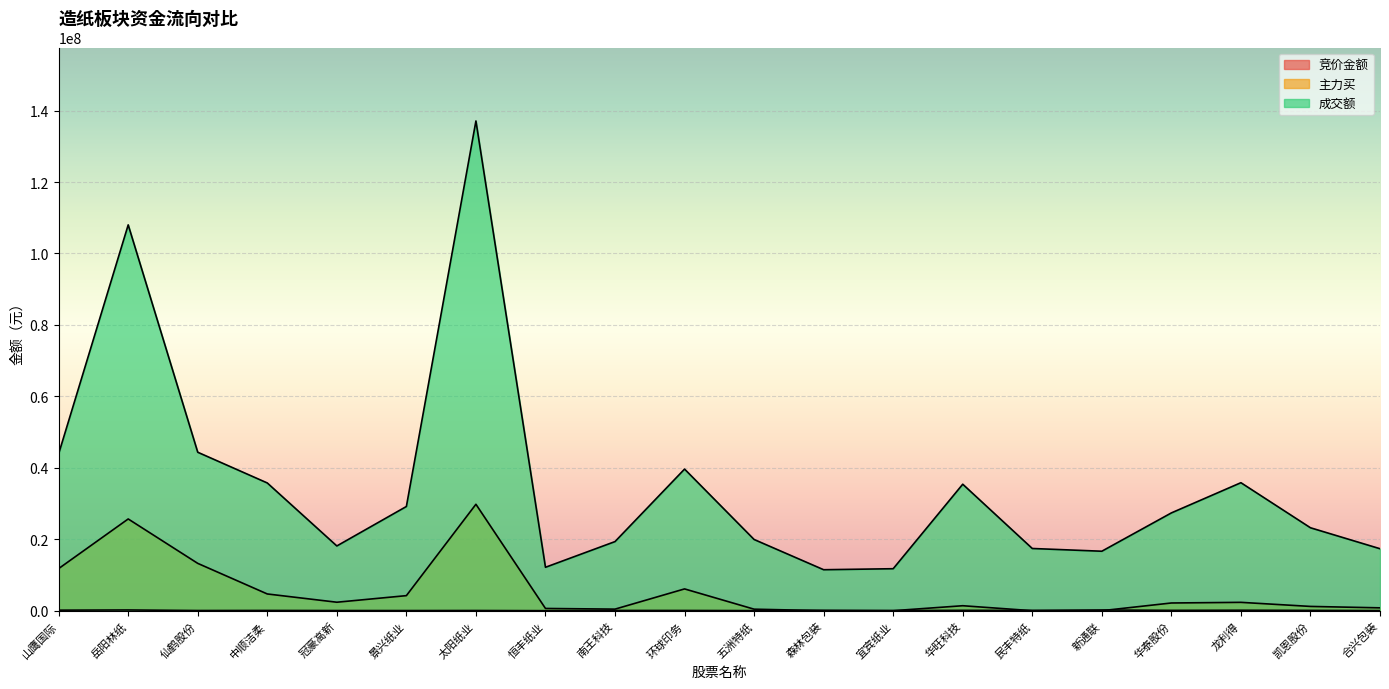

What is the average value of the 竞价金额 series?

79016